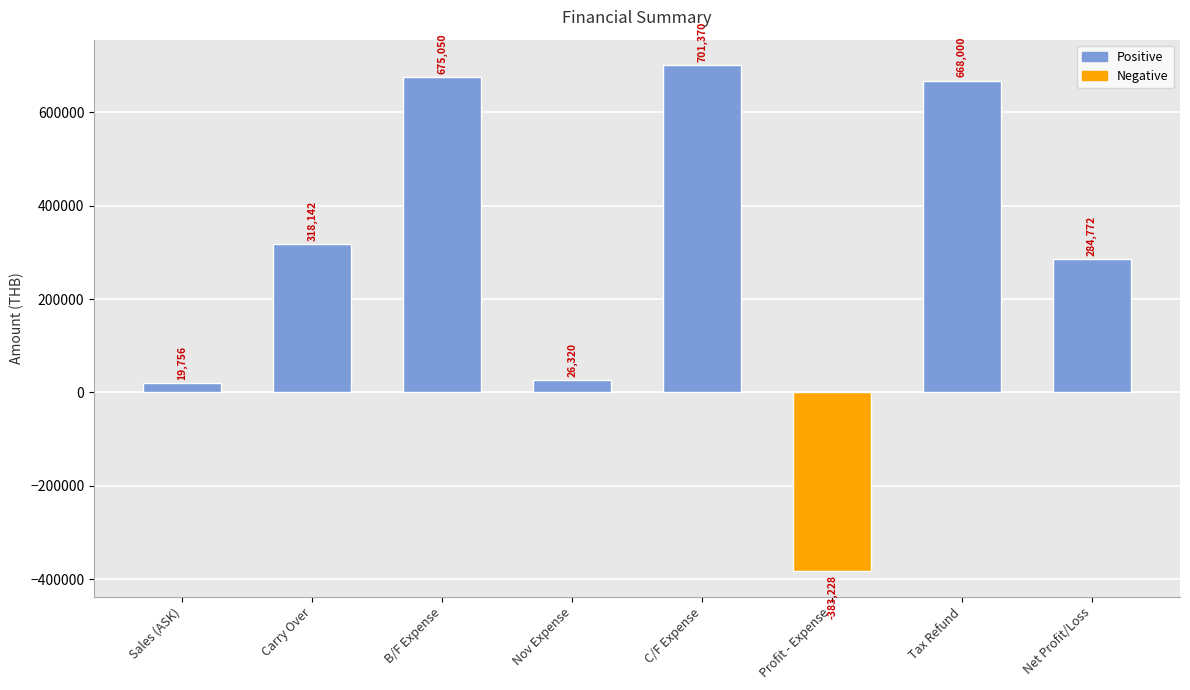

What is the sum of the values at Profit - Expense and Sales (ASK)?

-363472.0